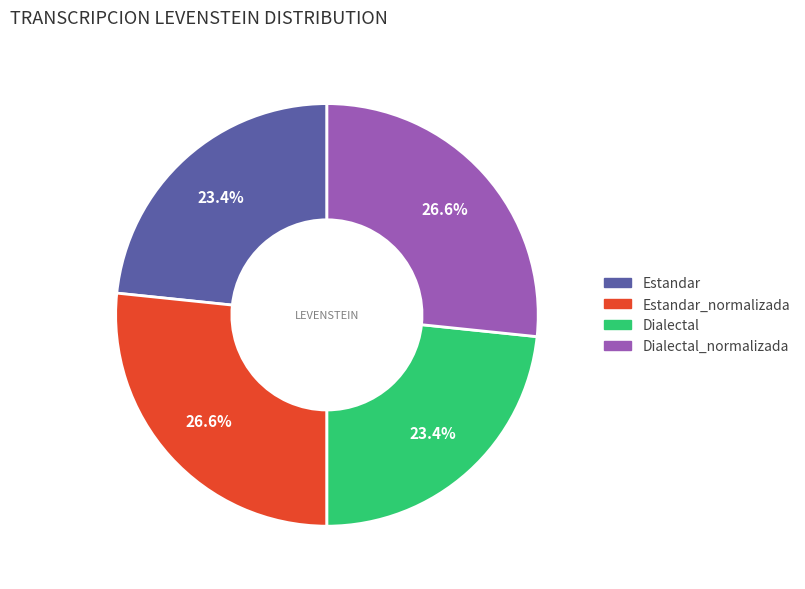

Does any single category account for the majority?

No